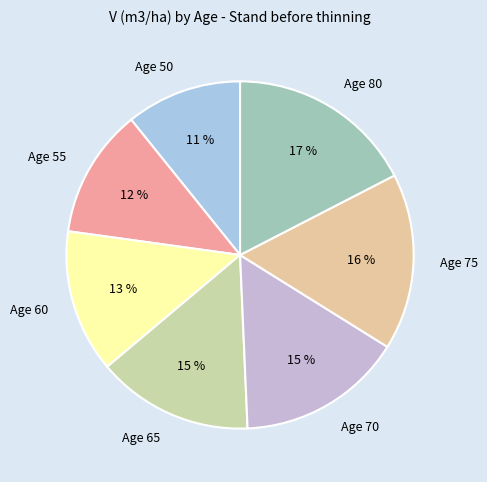

Approximately how many times larger is the value at Age 75 compared to Age 65?

1.1